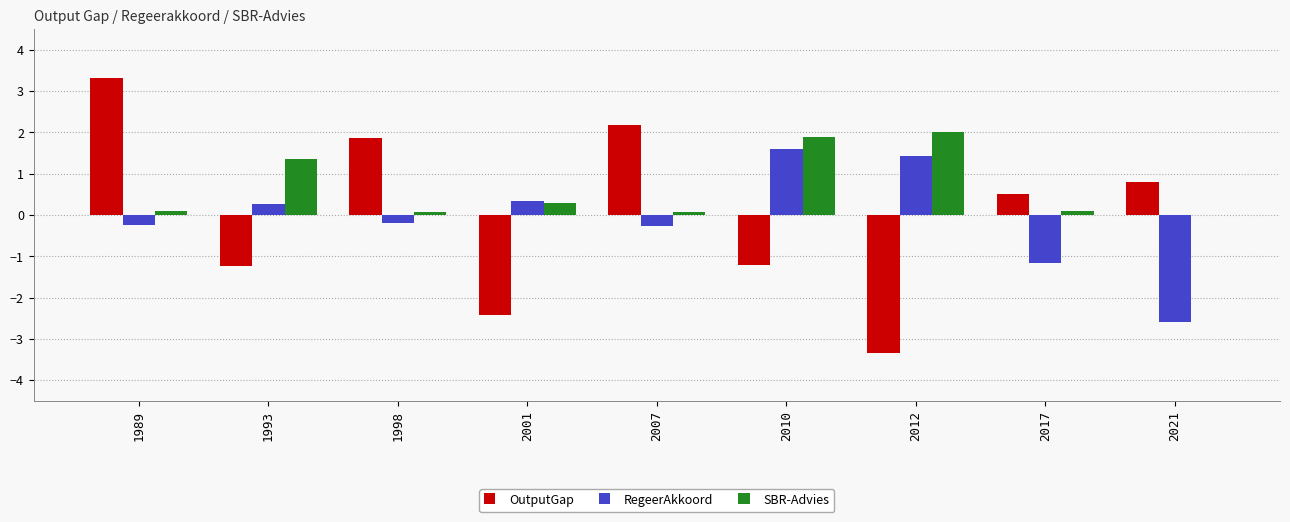

The value of RegeerAkkoord at 2017 is -1.8. True or false?

False